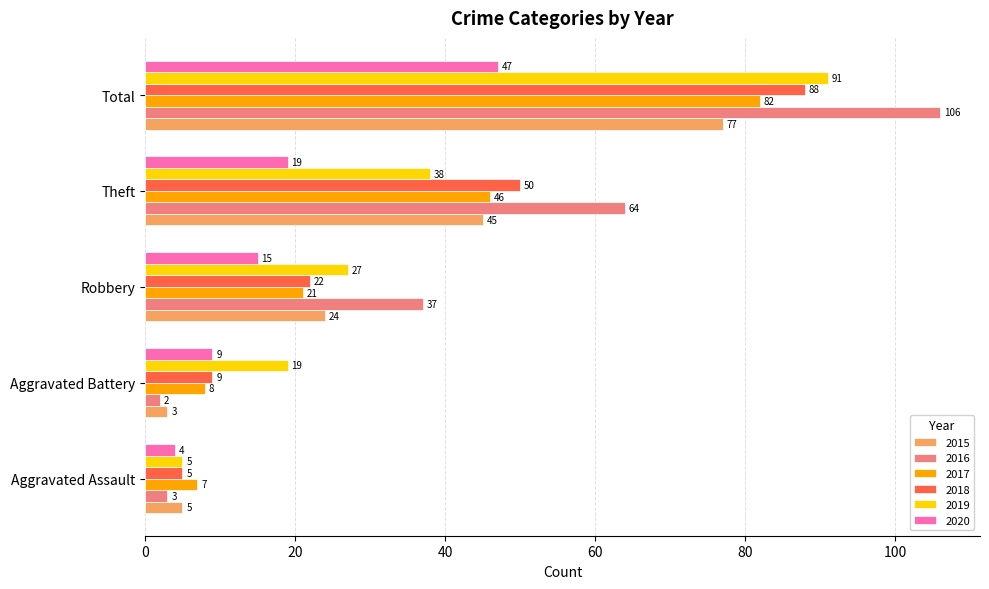

What is the difference between the maximum and minimum values in the 2015 series?

74